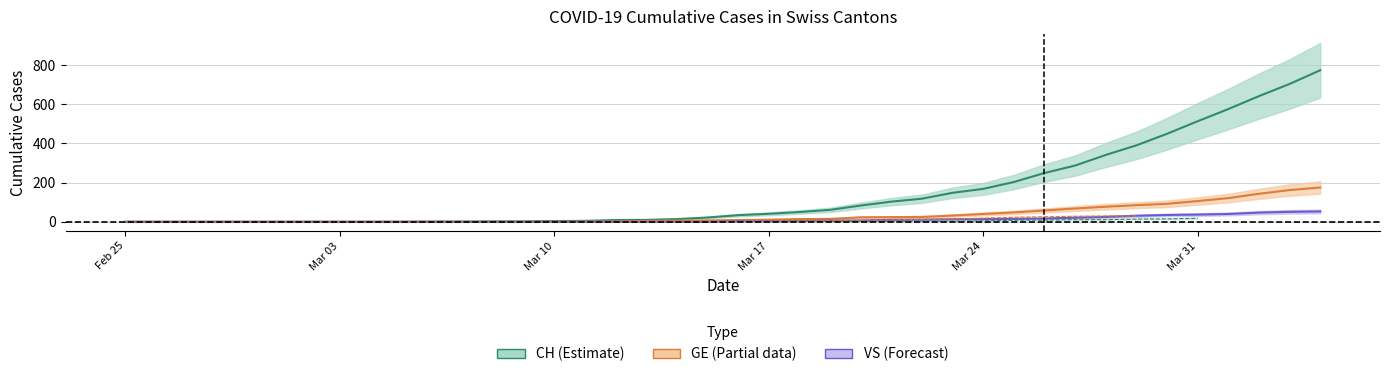

What position from the right is 2020-03-16?

20